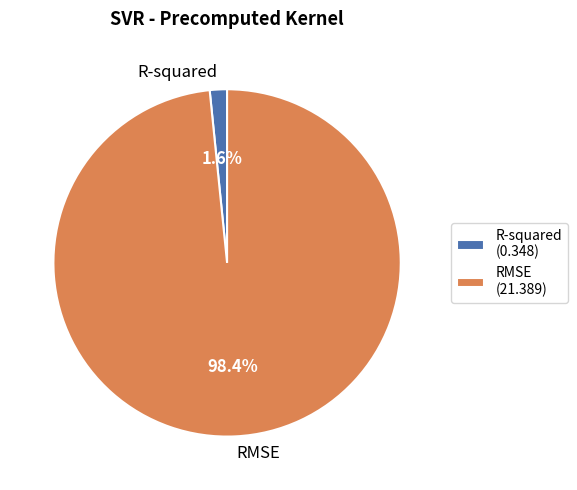

How much of the chart is everything except RMSE?

1.6%